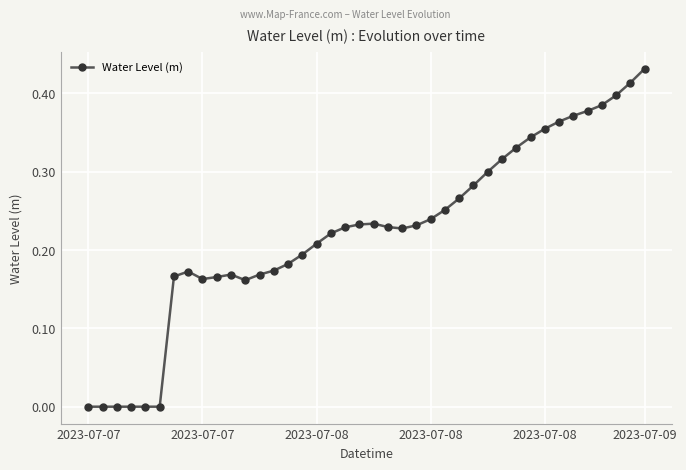

True or false: there are more than 0 points higher than both neighbors.

True